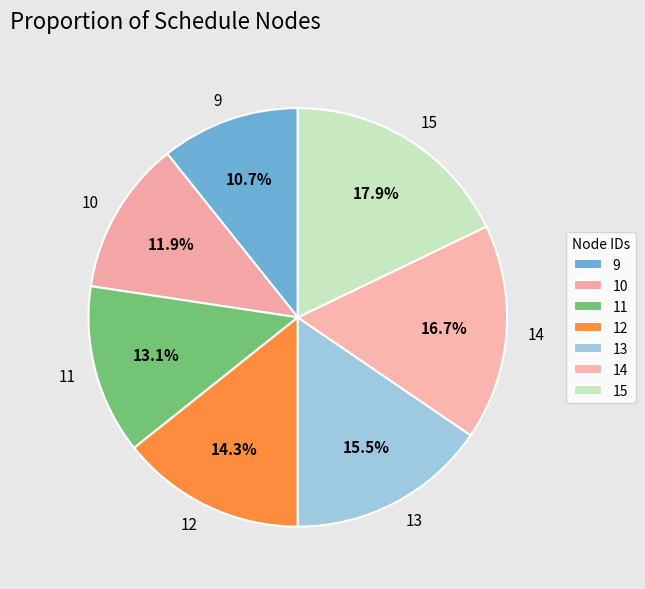

Which category has the biggest portion of the pie?

15